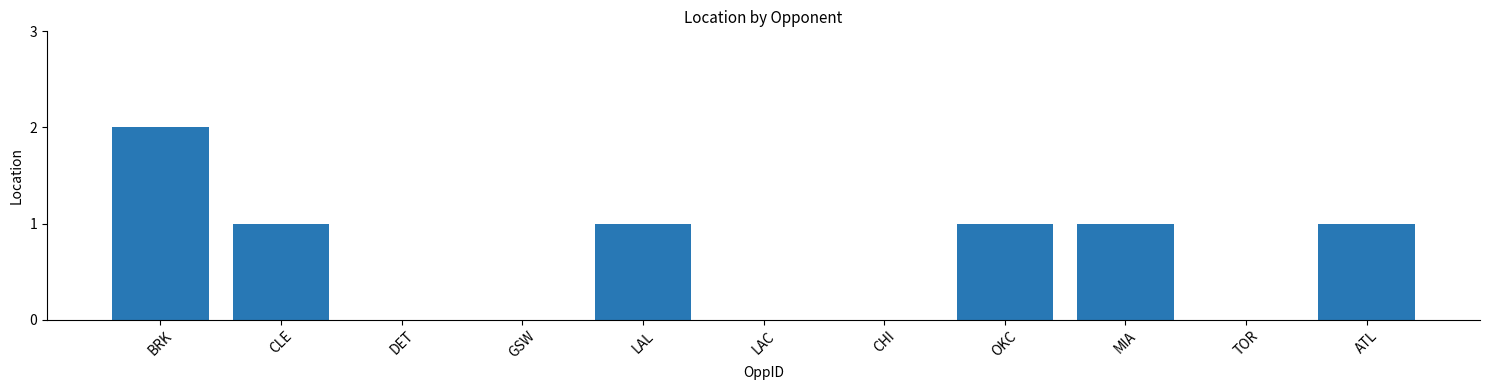

At which category does the chart reach its peak across all series?

BRK